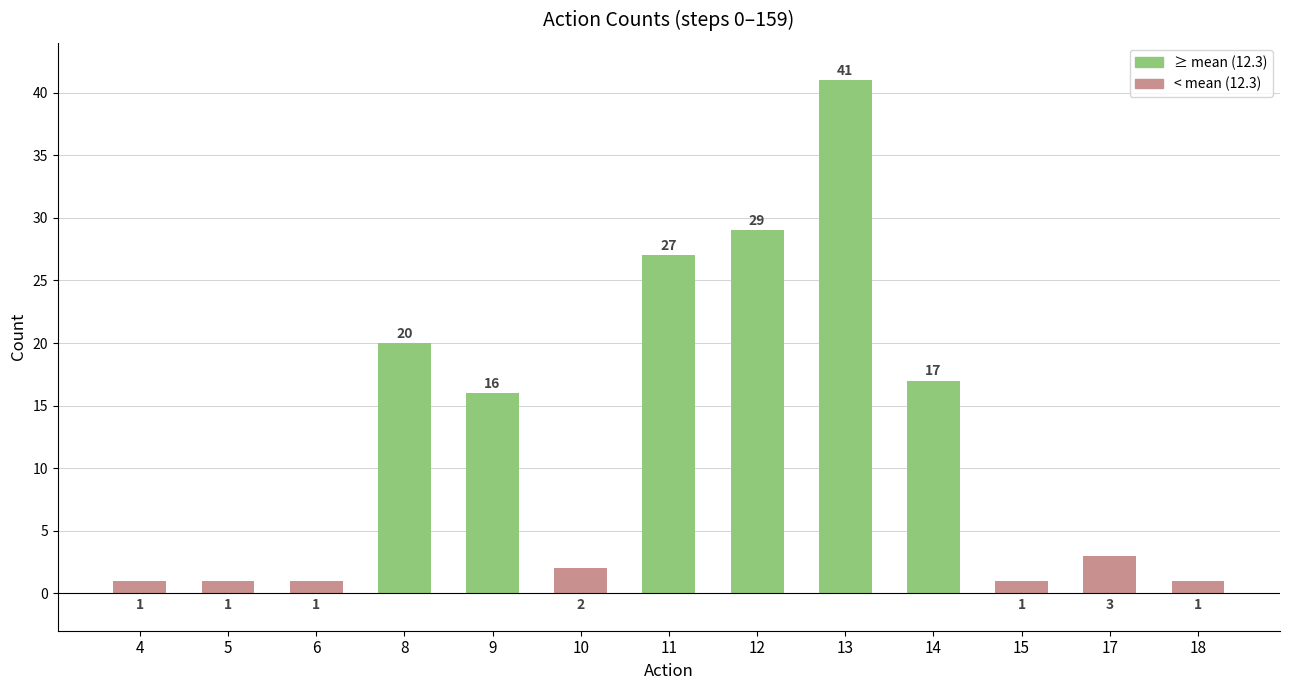

What is the sum of the values at 11 and 4?

28